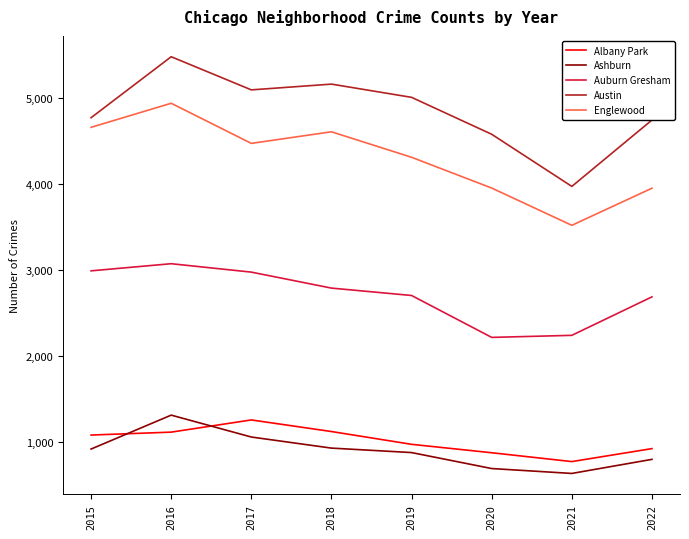

True or false: Ashburn and Austin intersect in this chart.

False